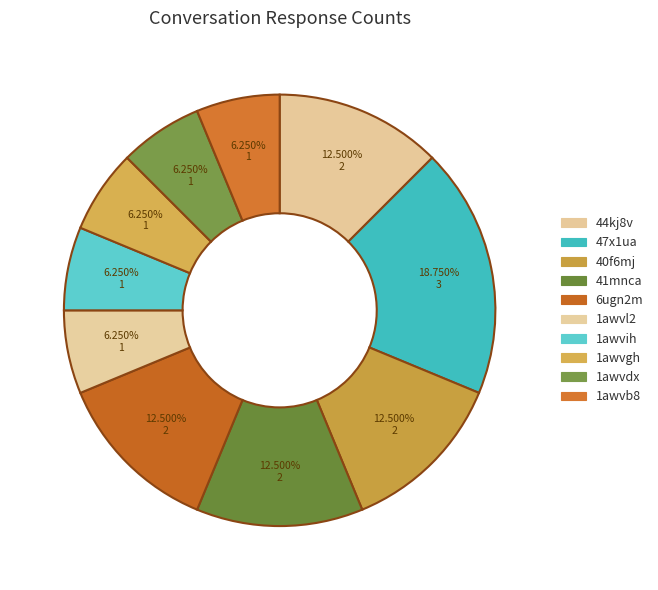

What is the ratio of the value at 1awvih to the value at 1awvl2?

1.0